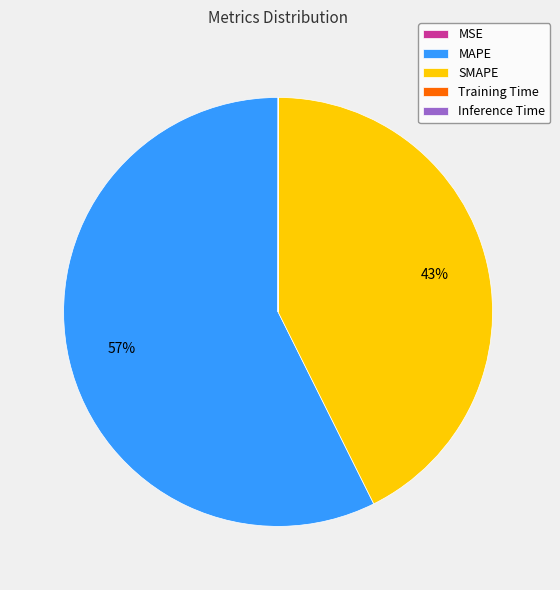

To the nearest percent, what percentage of the pie is MAPE?

57%